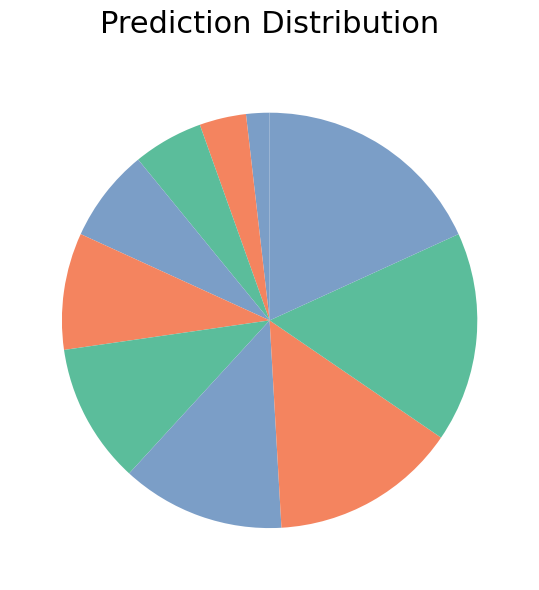

Count the number of slices in the pie.

10